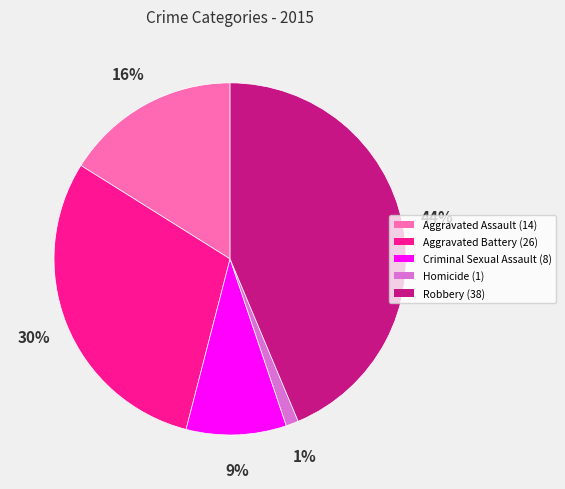

Count the number of slices in the pie.

5